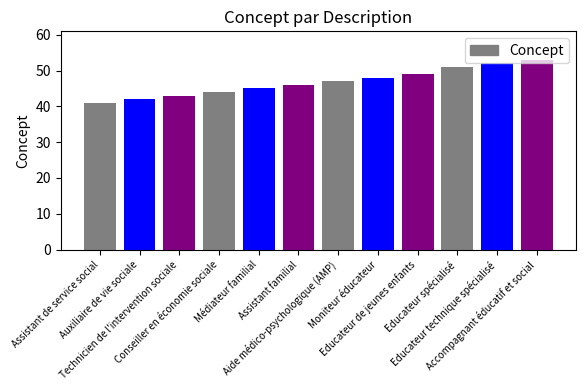

Read the value at Médiateur familial, to the nearest 5.

45